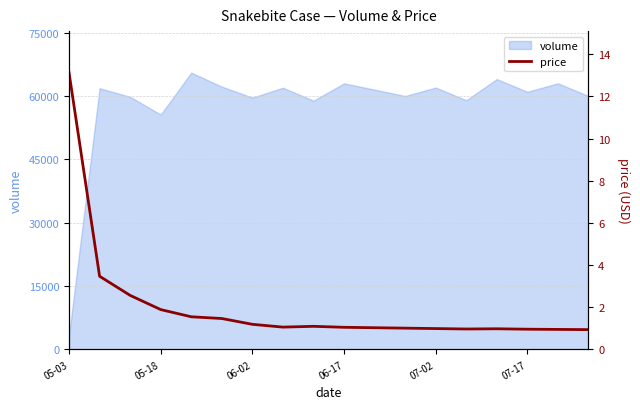

At which label is volume closest to 34438?

05-18